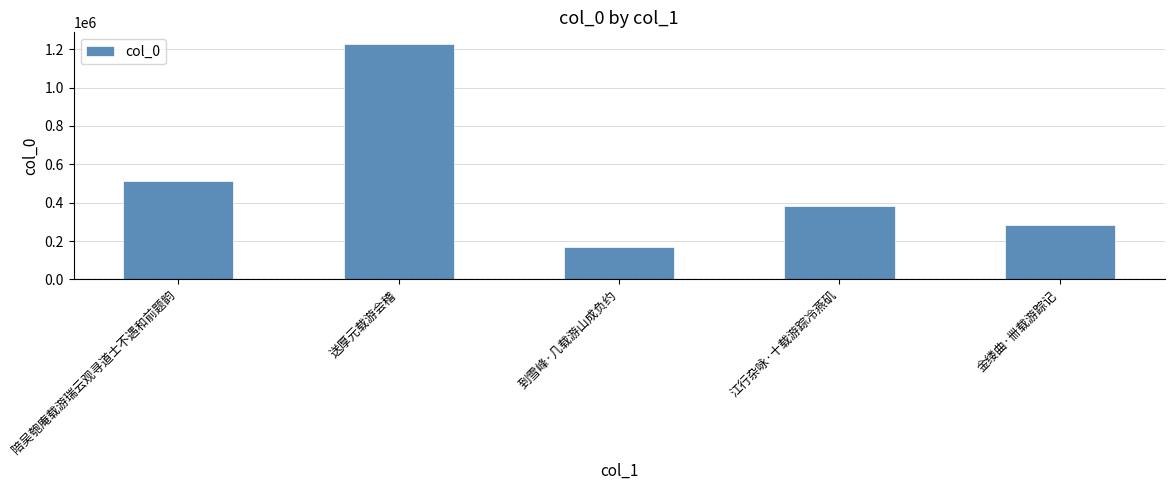

Does the chart contain stacked bars?

No